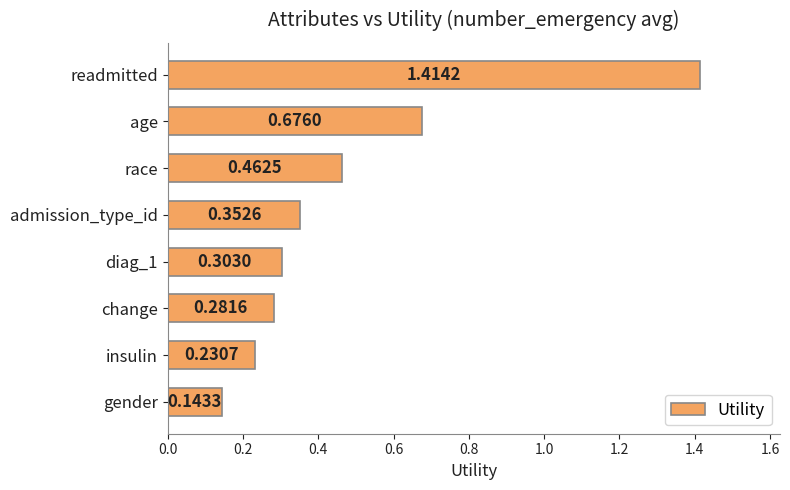

Which label corresponds to the largest value in the chart?

readmitted